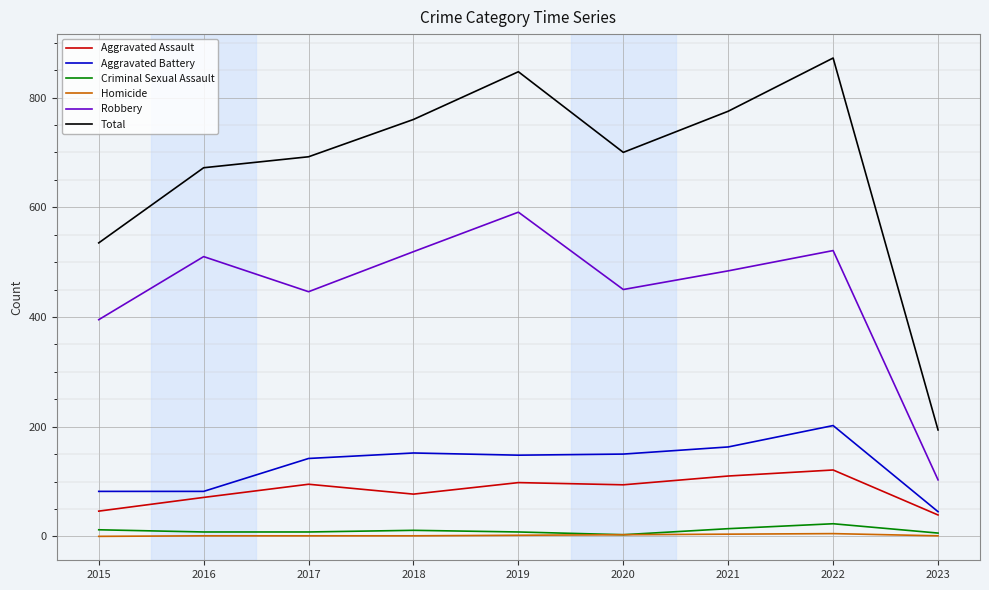

At which category is the sum across all series the highest?

2022